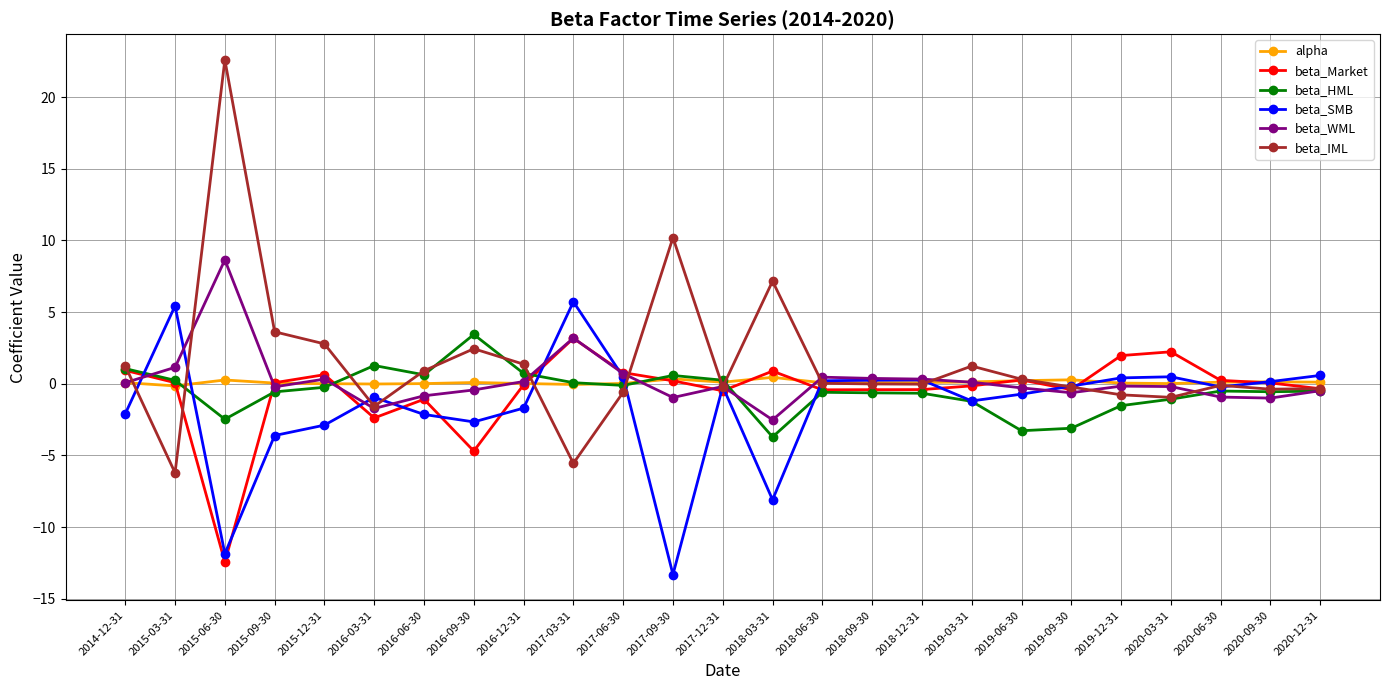

At which label does beta_IML first exceed 0?

2014-12-31